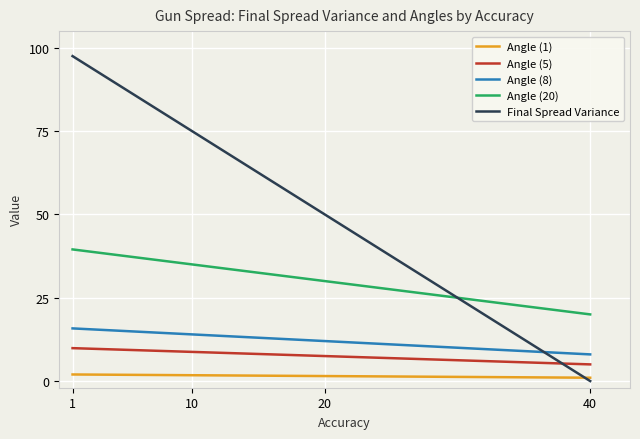

At which label does Final Spread Variance first exceed 75?

1